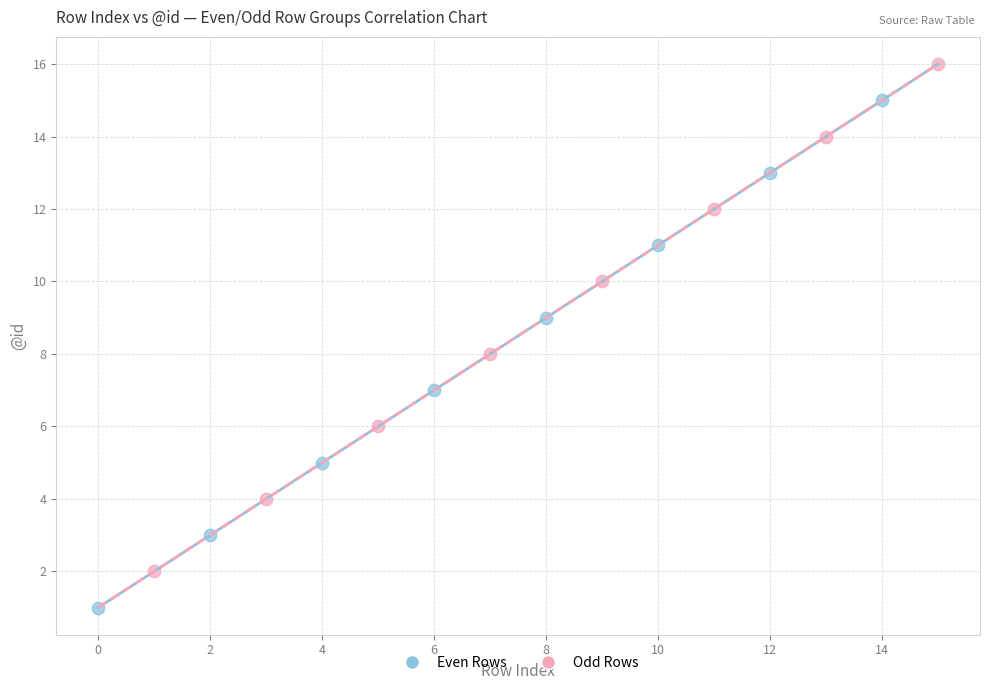

Which series contains the lowest Y value?

Even Rows